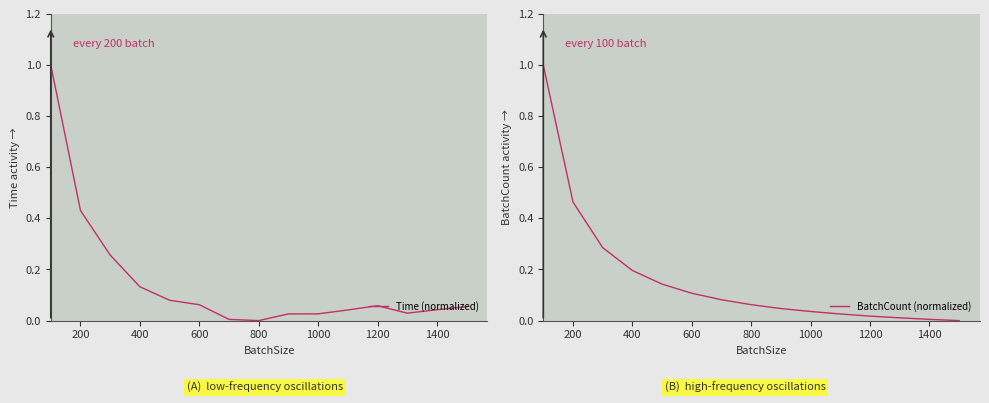

Reading right to left, what are all the values shown in this chart?

Time (normalized): 0.1	0.0	0.0	0.1	0.0	0.0	0.0	0.0	0.0	0.1	0.1	0.1	0.3	0.4	1.0
BatchCount (normalized): 0.0	0.0	0.0	0.0	0.0	0.0	0.0	0.1	0.1	0.1	0.1	0.2	0.3	0.5	1.0